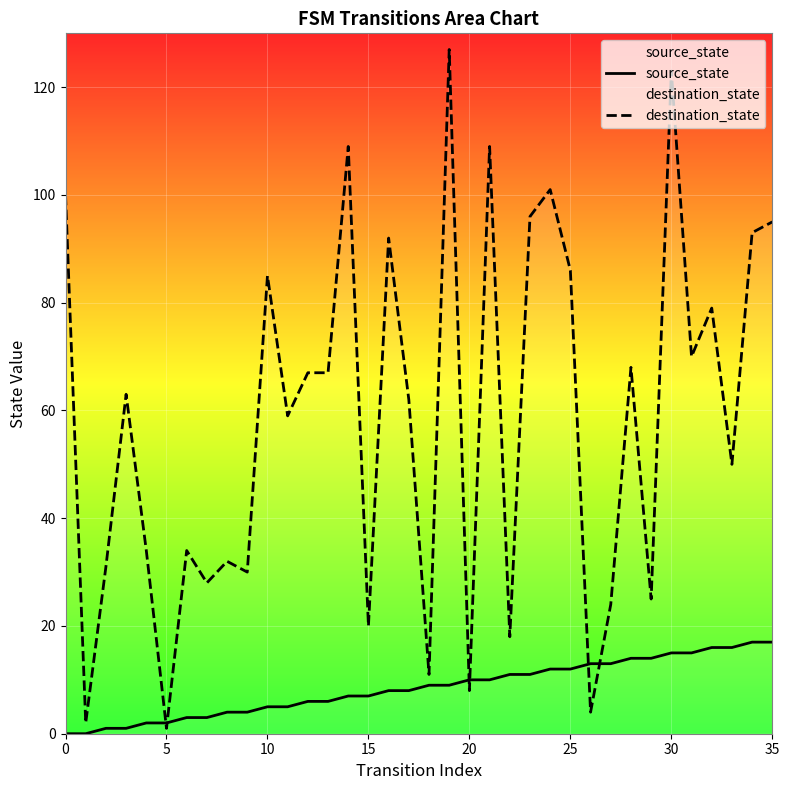

What is the value of the source_state point at the 29th from the left?

14